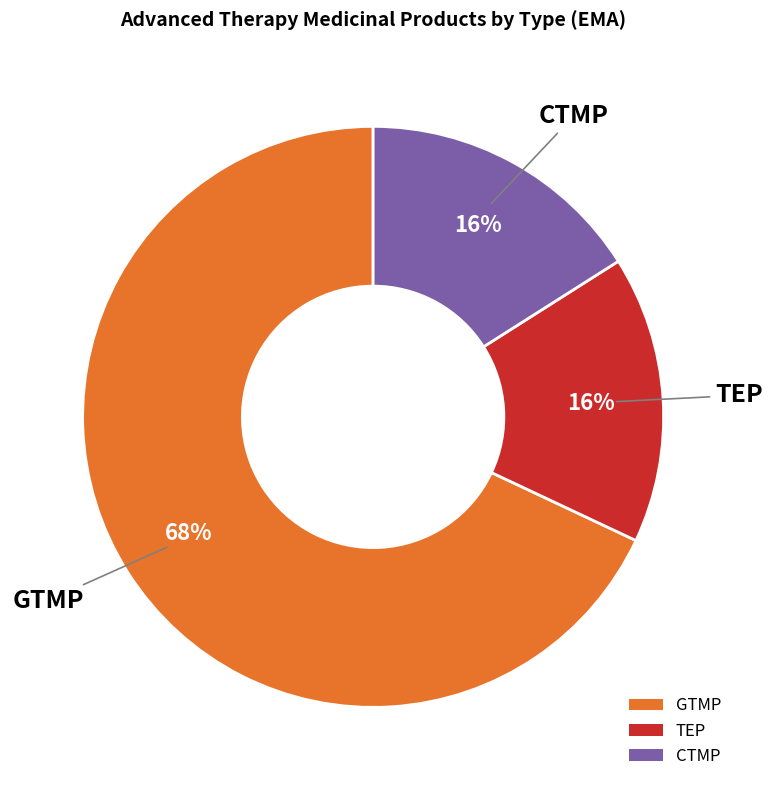

Which category has the biggest portion of the pie?

GTMP